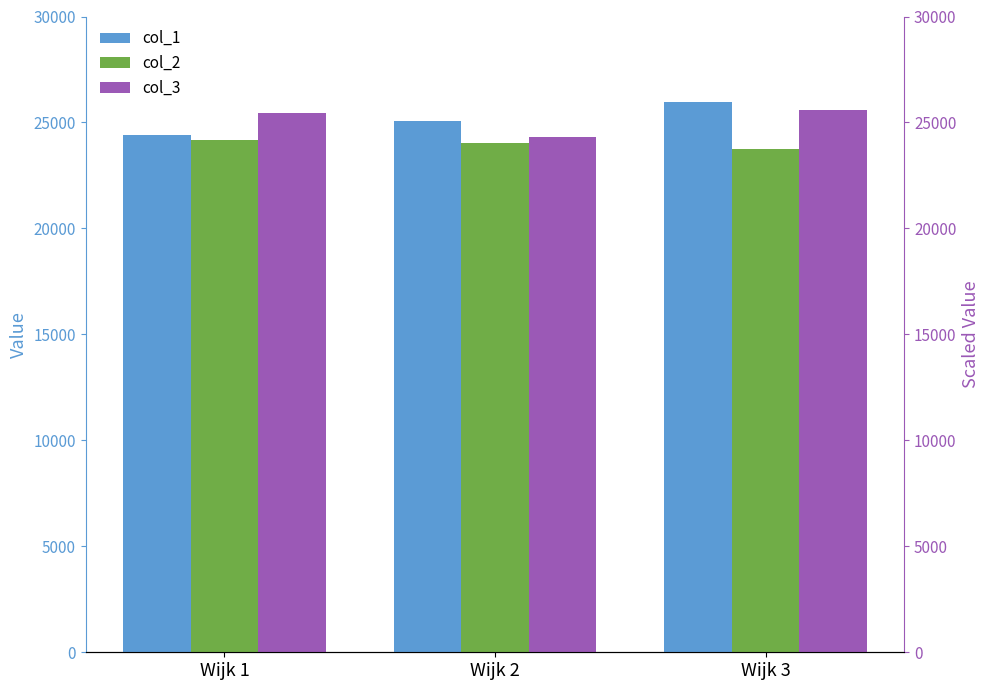

How many distinct data groups are displayed?

3